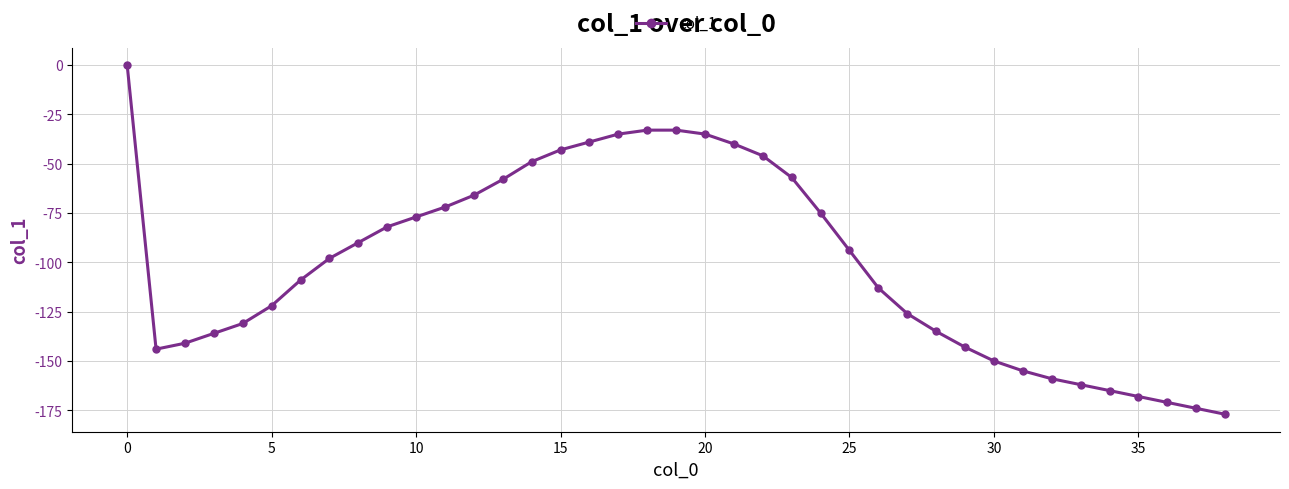

What is the sum of all values?

-3903